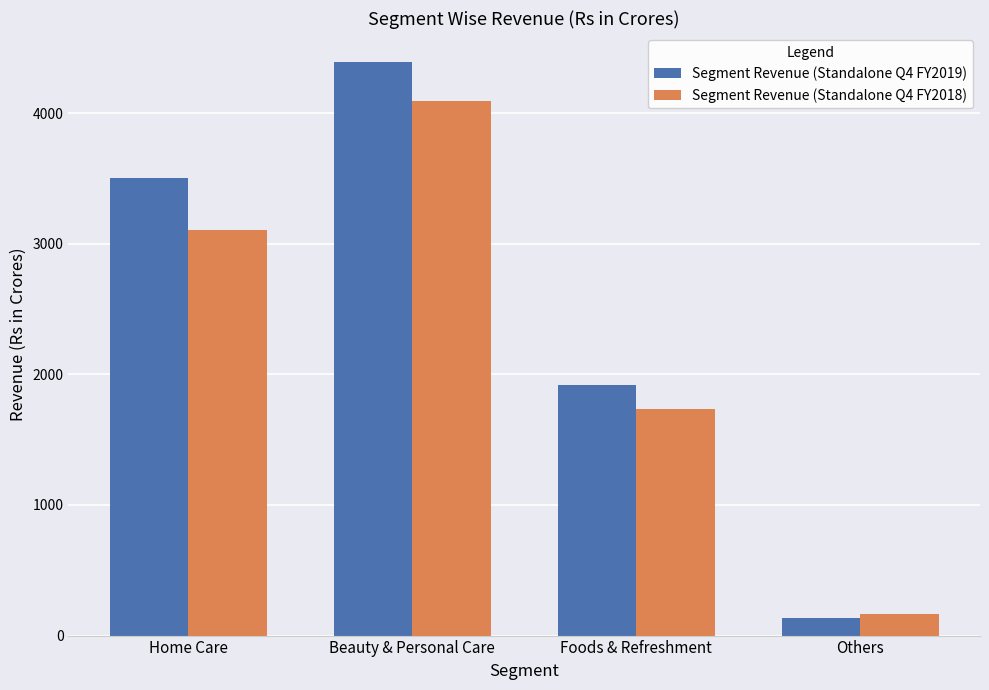

Reading right to left, extract all data points from this chart.

Segment Revenue (Standalone Q4 FY2019): 134	1916	4393	3502
Segment Revenue (Standalone Q4 FY2018): 164	1735	4096	3102